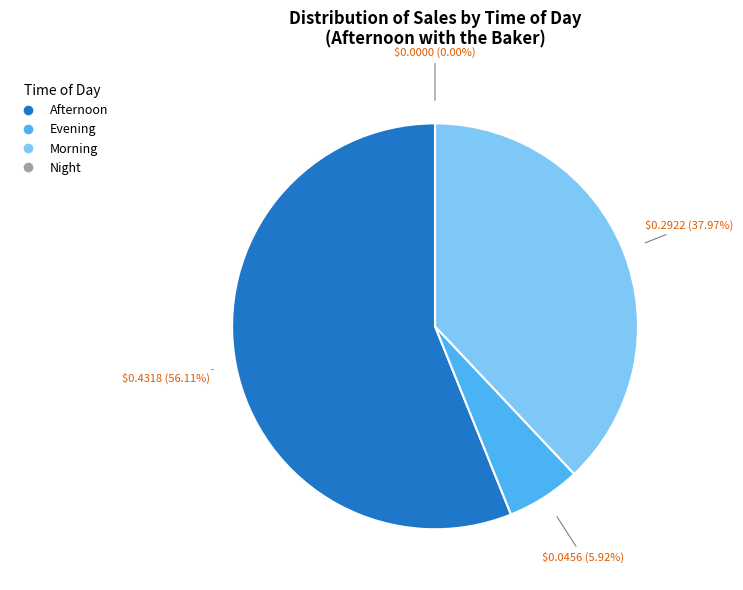

Rank the categories by value from lowest to highest.

Night, Evening, Morning, Afternoon